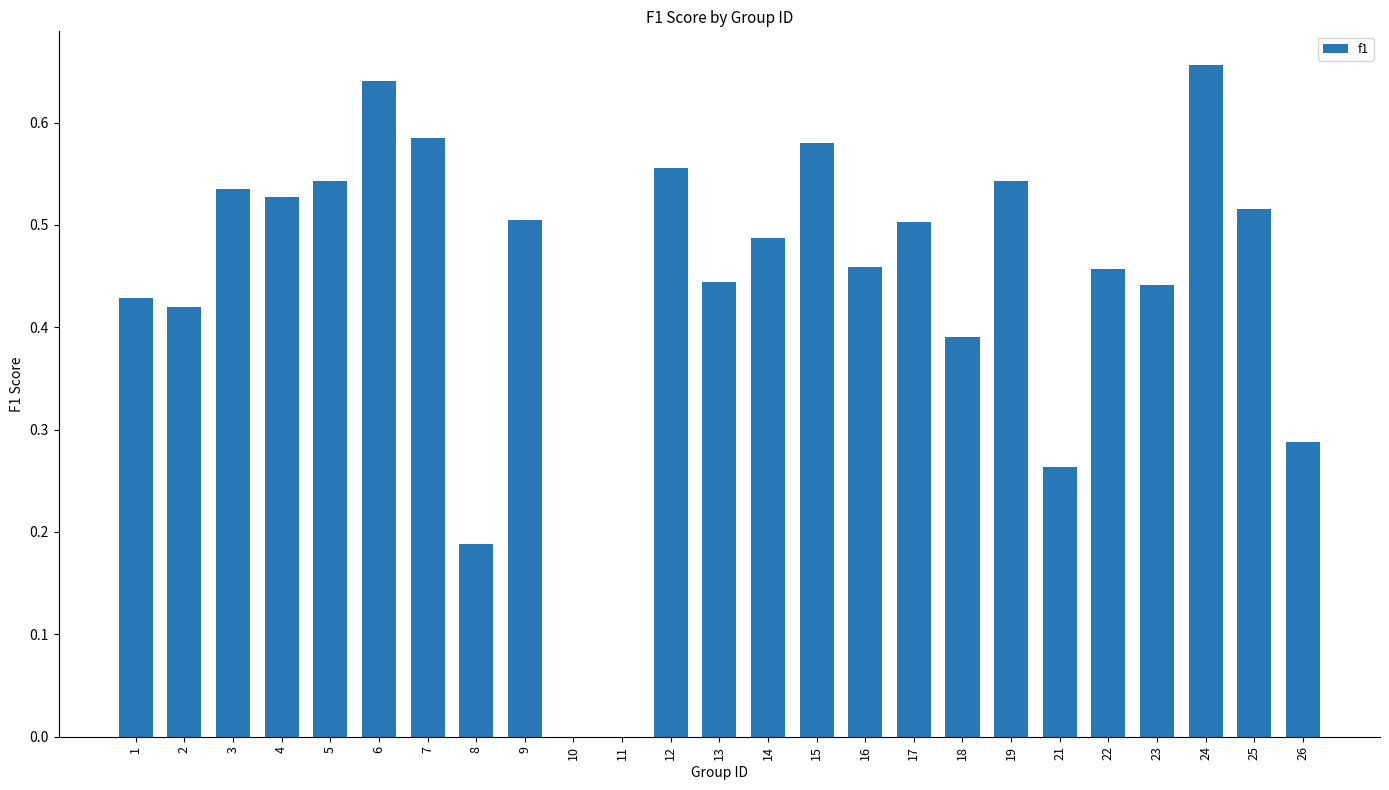

What is the sum of the values at 12 and 3?

1.1